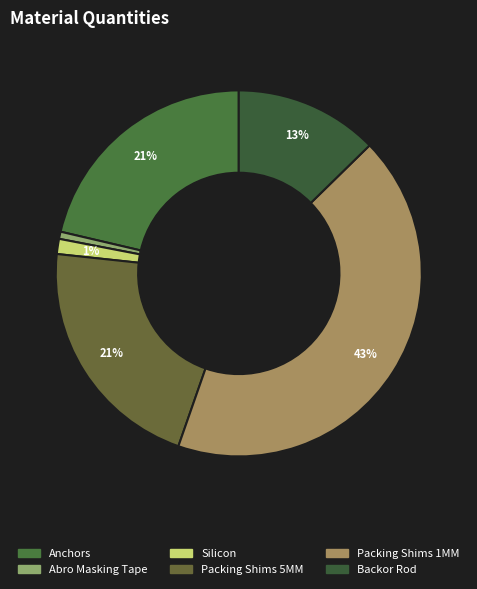

Is Abro Masking Tape the majority of the pie?

No